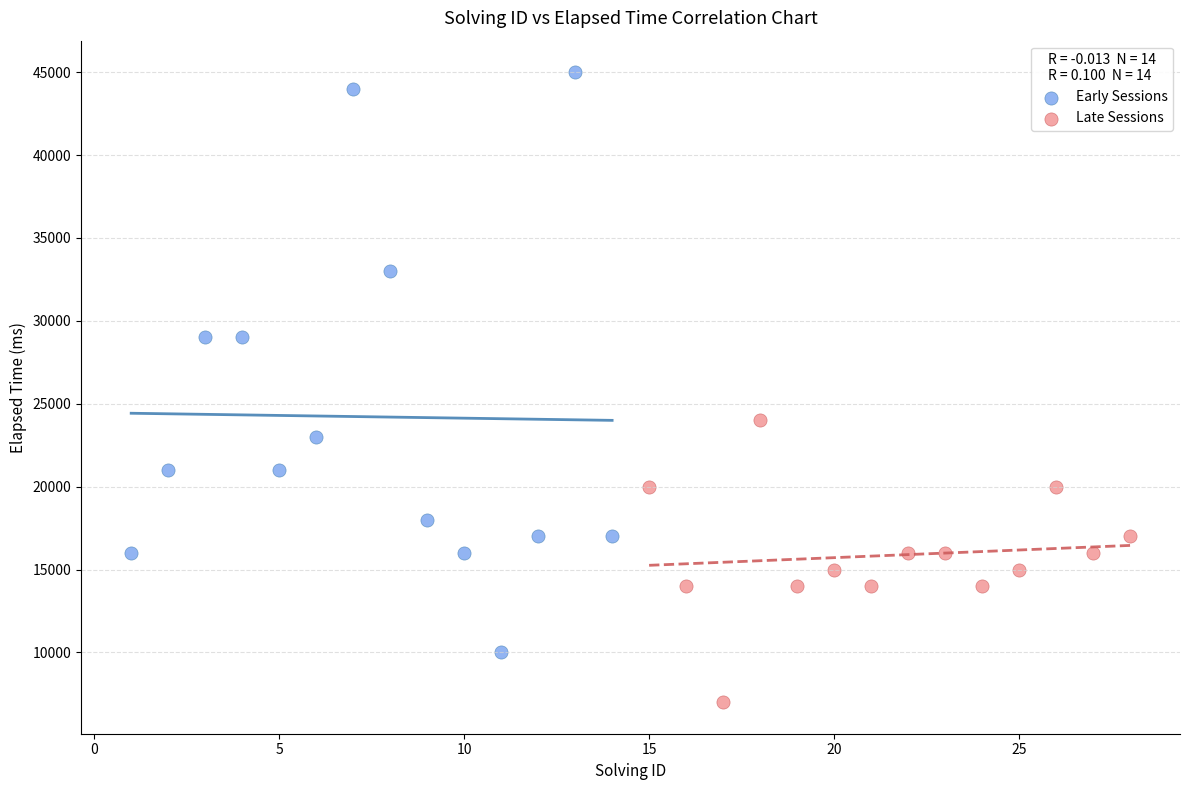

Which series has the largest Y range (max minus min)?

Early Sessions